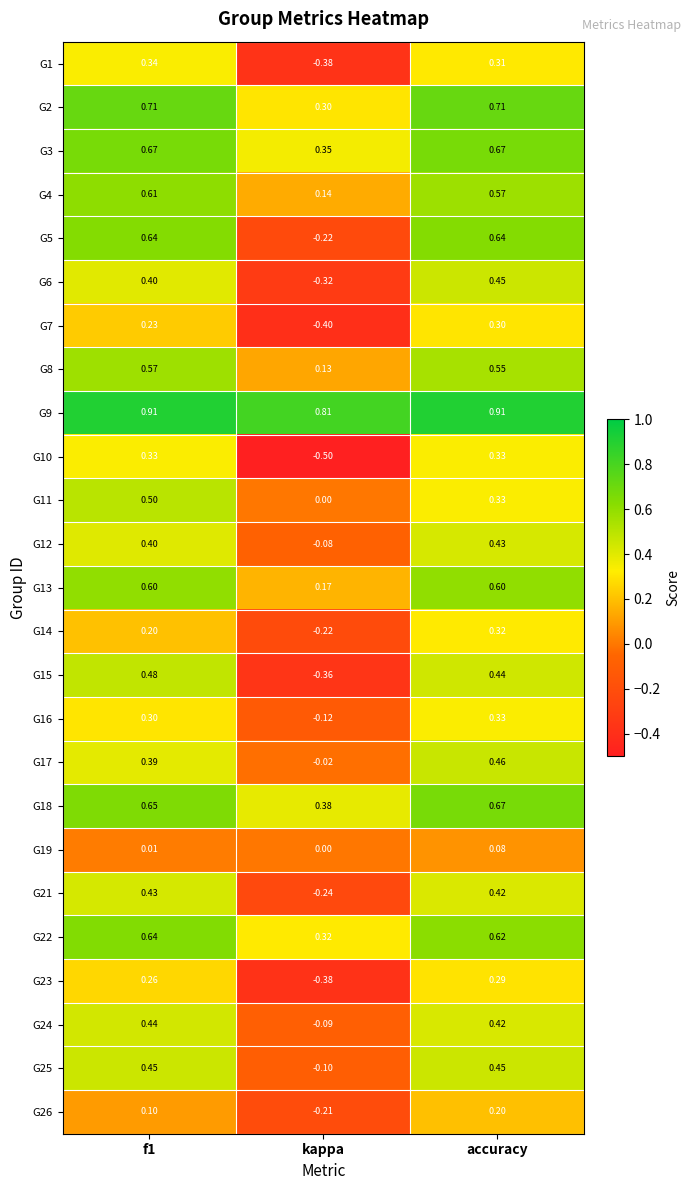

Is the value of G24 at accuracy greater than the value of G21 at f1?

No